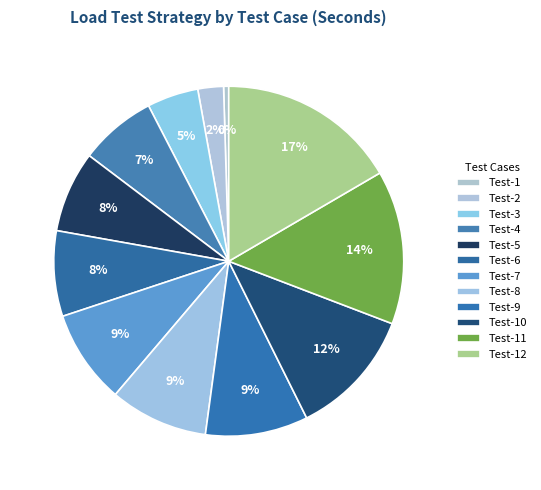

Which has a higher value, Test-5 or Test-11?

Test-11